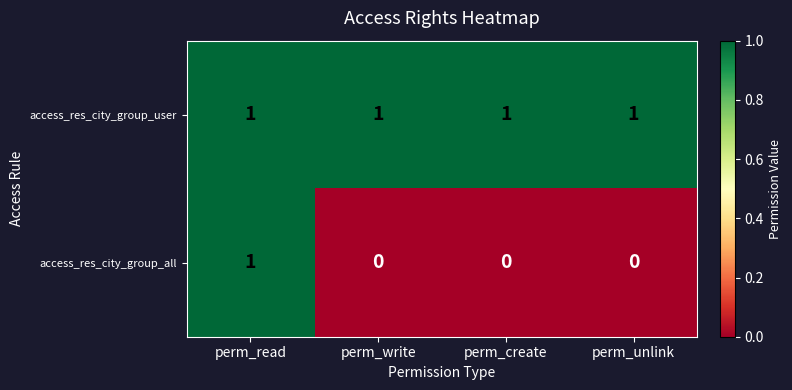

Which series has the widest spread of values?

access_res_city_group_all